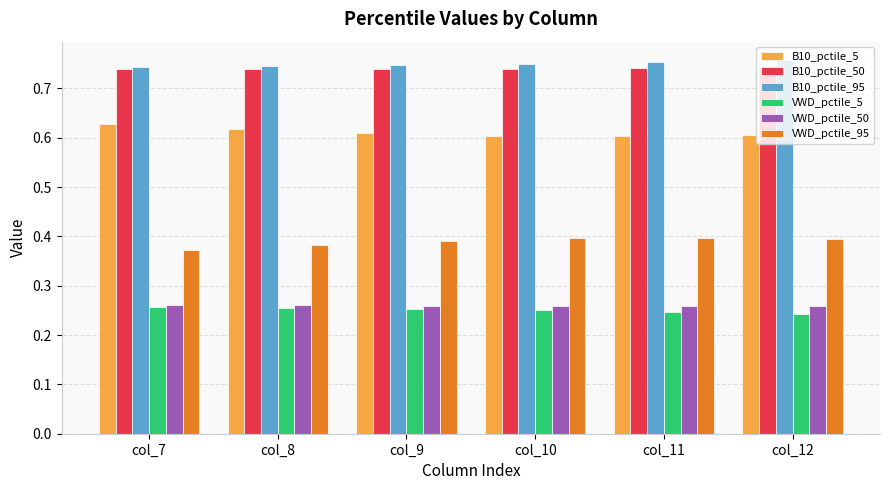

What is the spread (max minus min) of values at col_12?

0.5